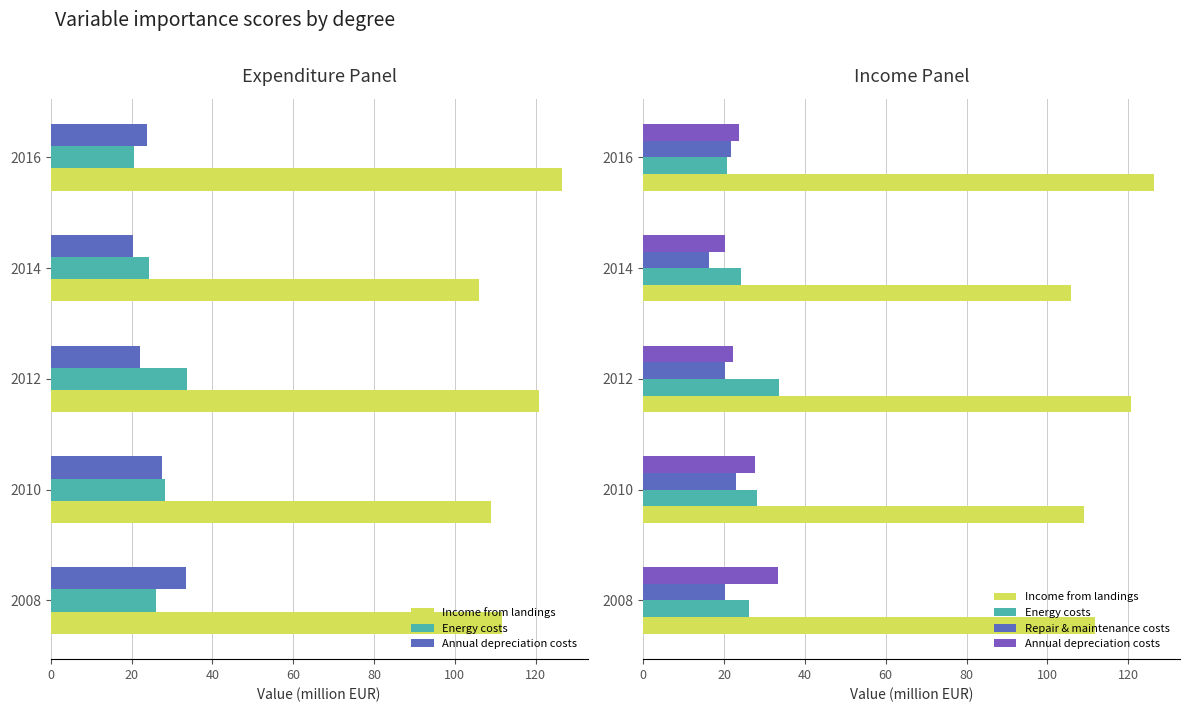

What is the maximum value shown in the chart?

126.5